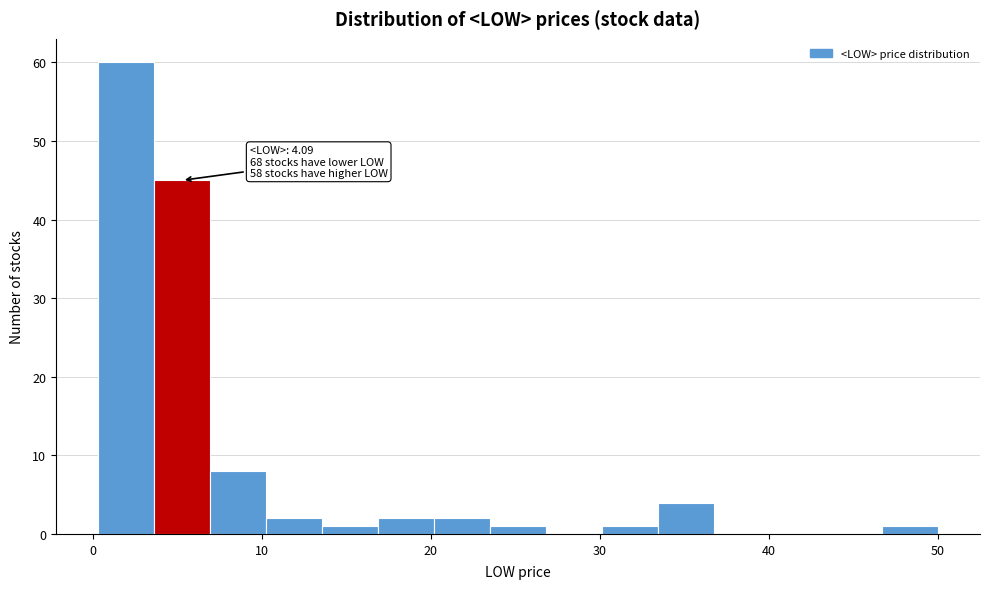

Read against the x-axis, roughly where is the centre of the tallest bar?

2